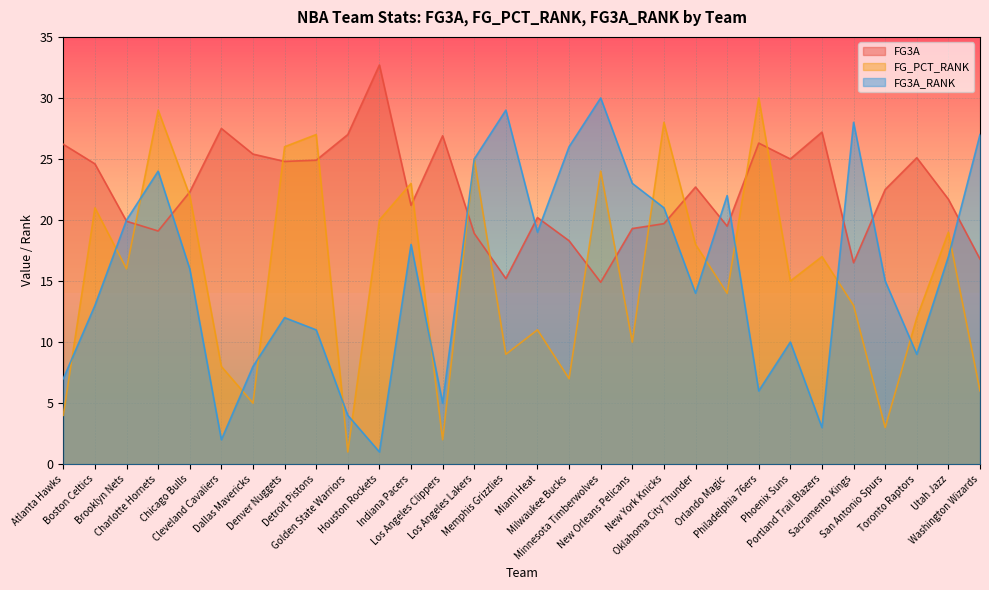

At Brooklyn Nets, list the series in order from largest to smallest.

FG3A_RANK, FG3A, FG_PCT_RANK